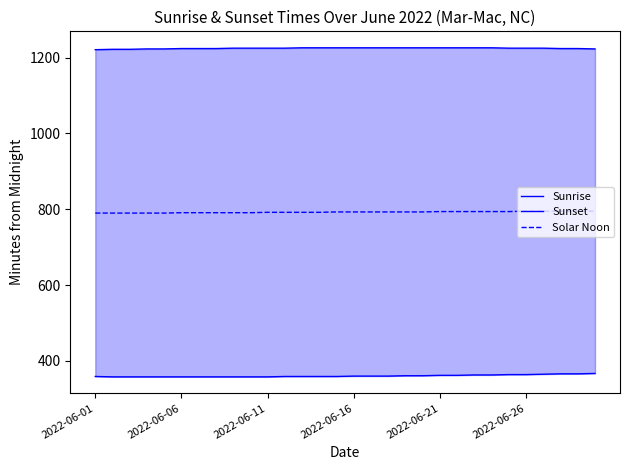

True or false: Sunrise and Solar Noon cross at least once.

False